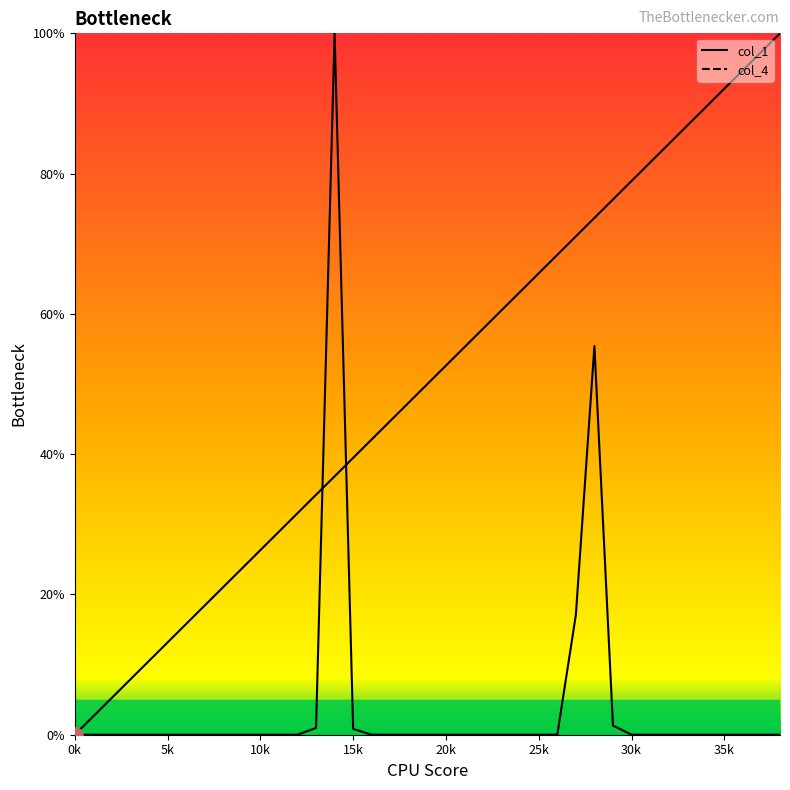

At which category is the sum across all series the highest?

14